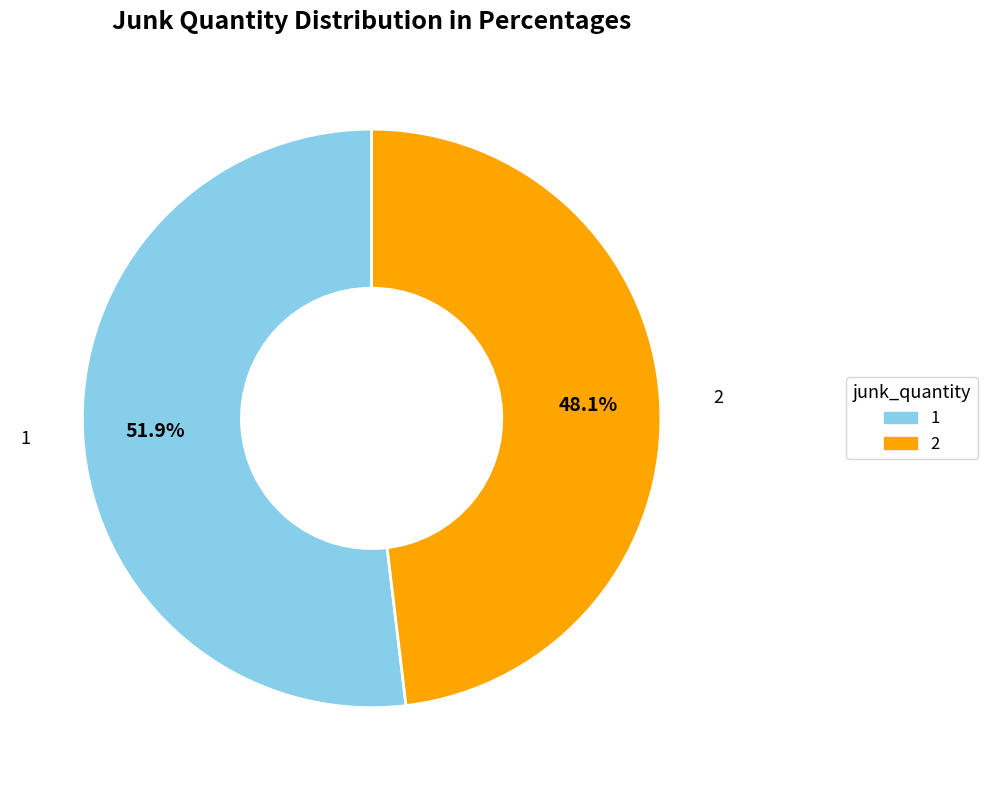

What is the total percentage of 1 and 2?

100.0%